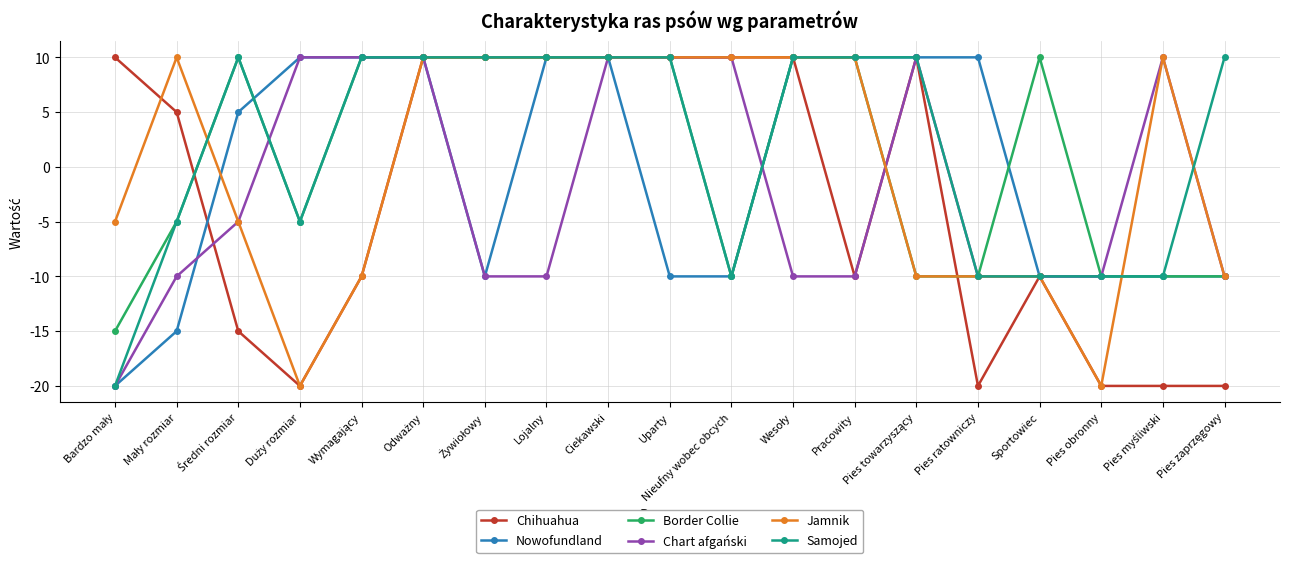

True or false: Border Collie has more than 1 points higher than both neighbors.

True